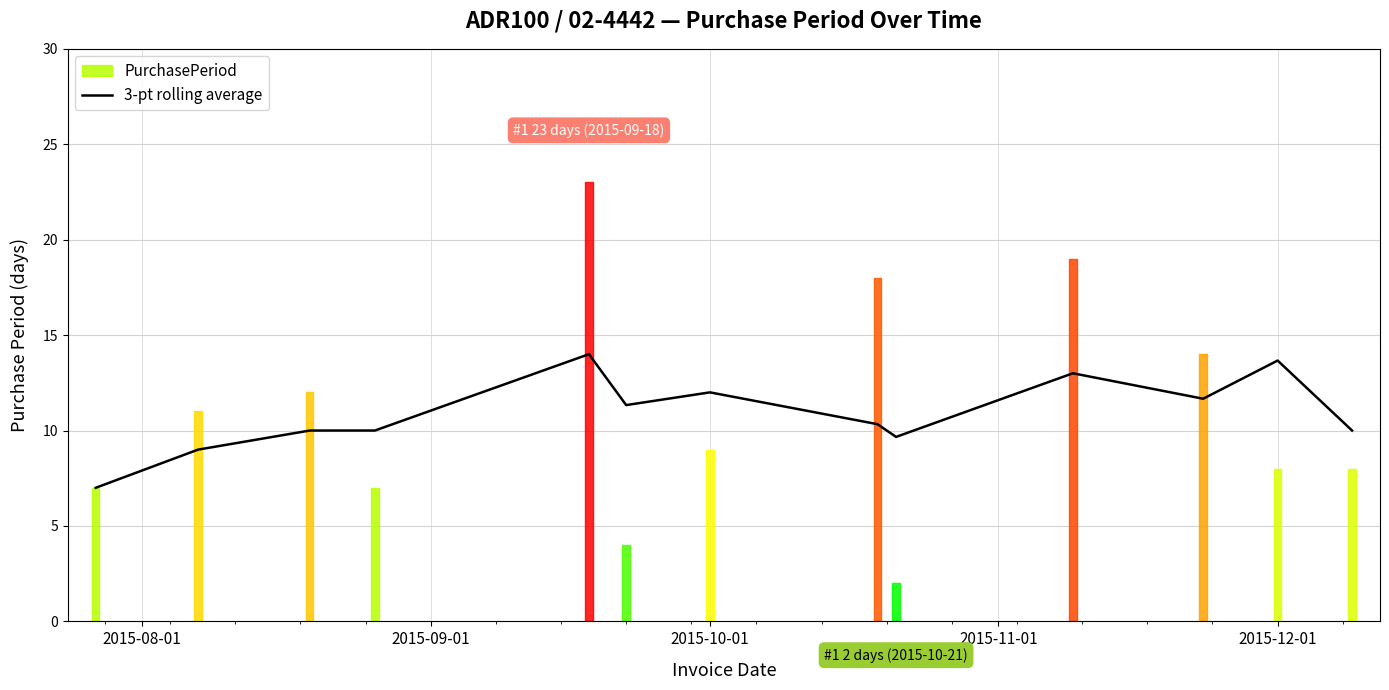

What is the maximum value for 3-pt rolling average?

14.0